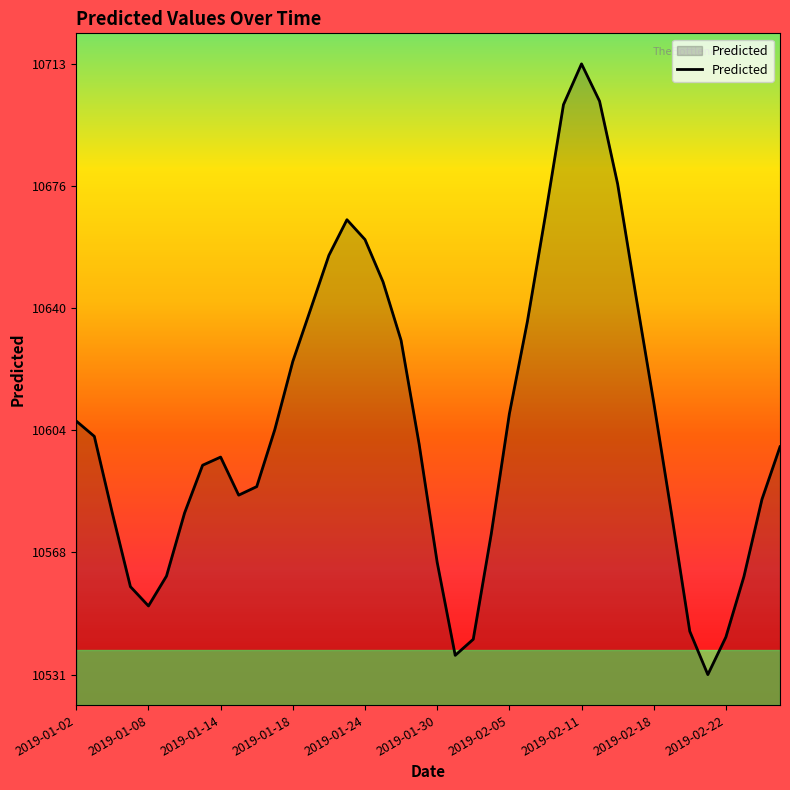

What is the smallest value displayed?

10531.4